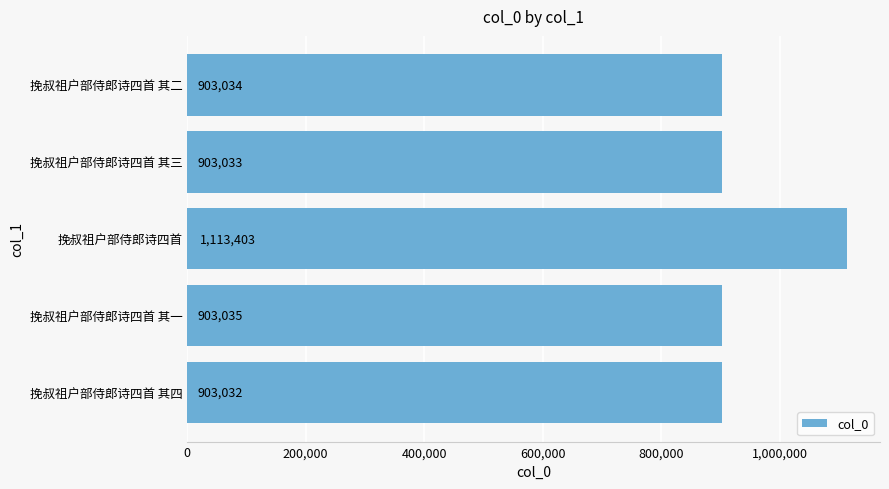

Between 挽叔祖户部侍郎诗四首 其一 and 挽叔祖户部侍郎诗四首 其四, which is larger?

挽叔祖户部侍郎诗四首 其一